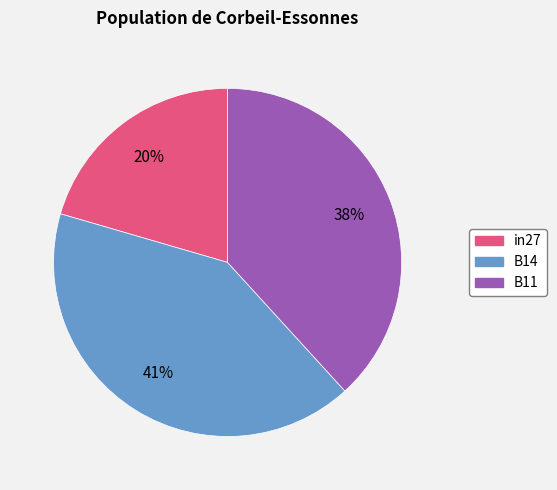

What is the smallest slice in the pie chart?

in27